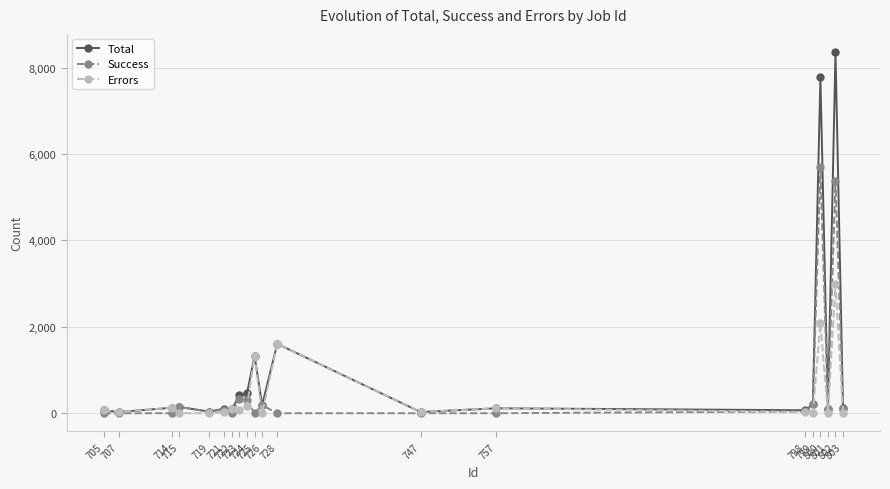

Which series has the largest range (max minus min)?

Total